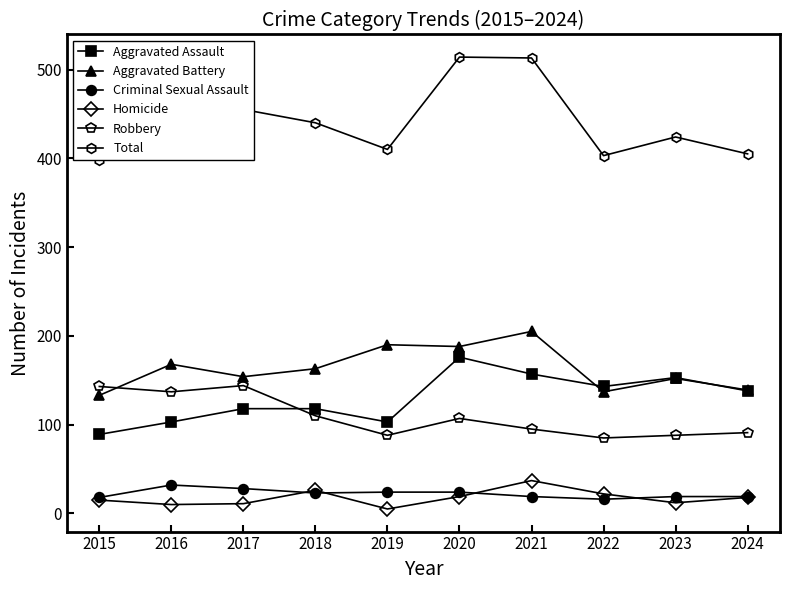

Is it true that Total equals 169 at 2019?

False